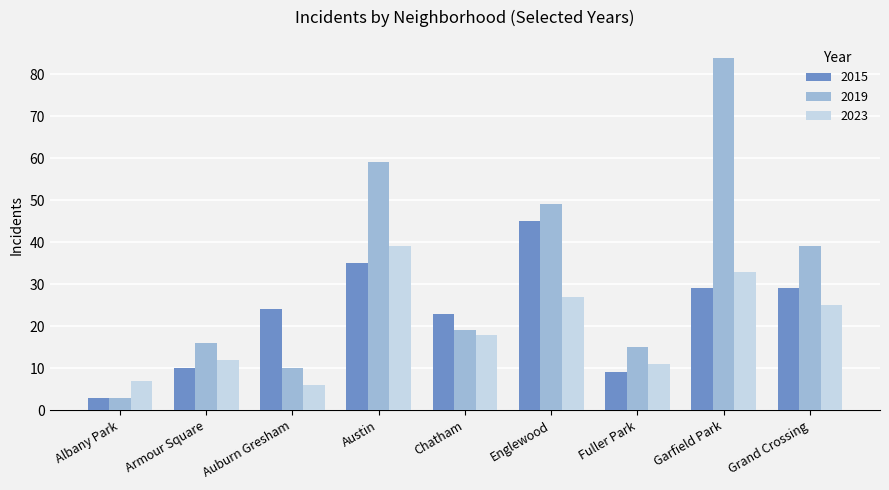

At which label is 2019 closest to 43?

Grand Crossing